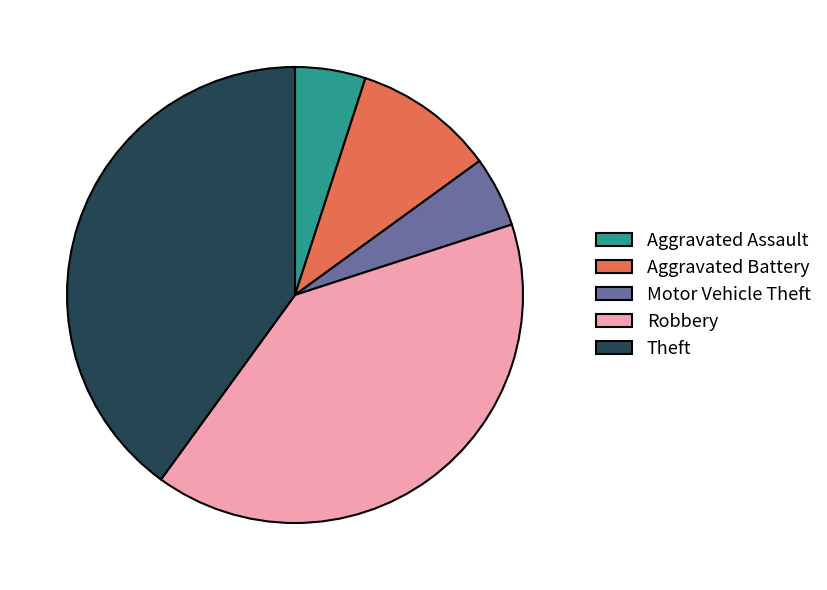

Which has a higher value, Aggravated Battery or Theft?

Theft